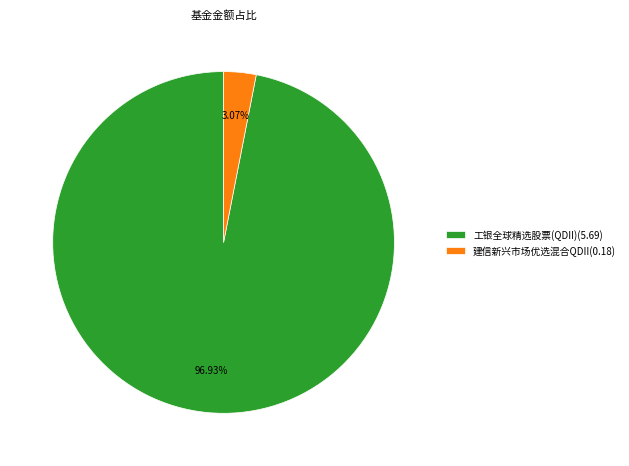

Which slice represents more than half of the pie?

工银全球精选股票(QDII)